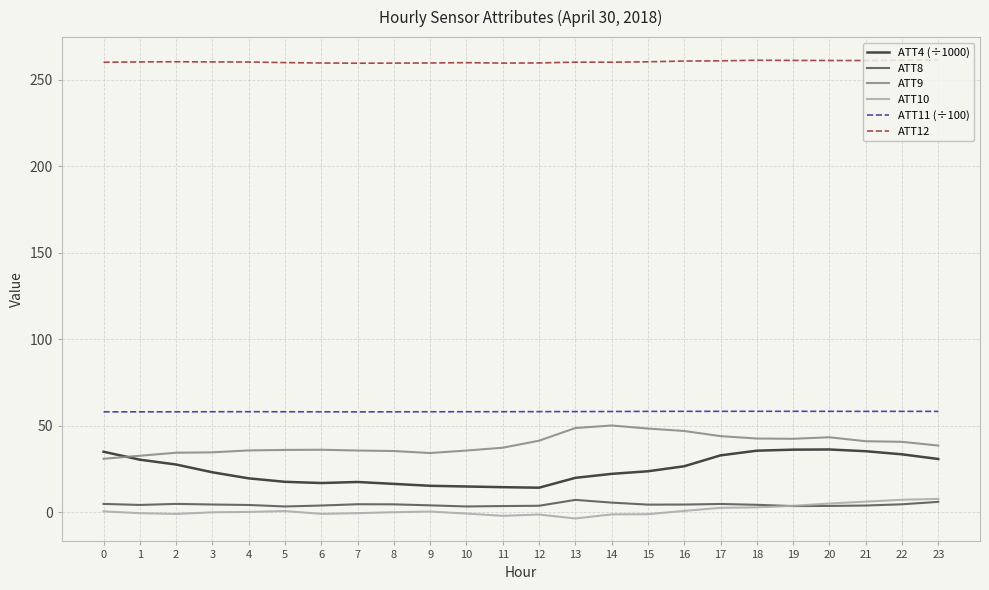

Is the value of ATT8 at 1 greater than the value of ATT11 (÷100) at 7?

No